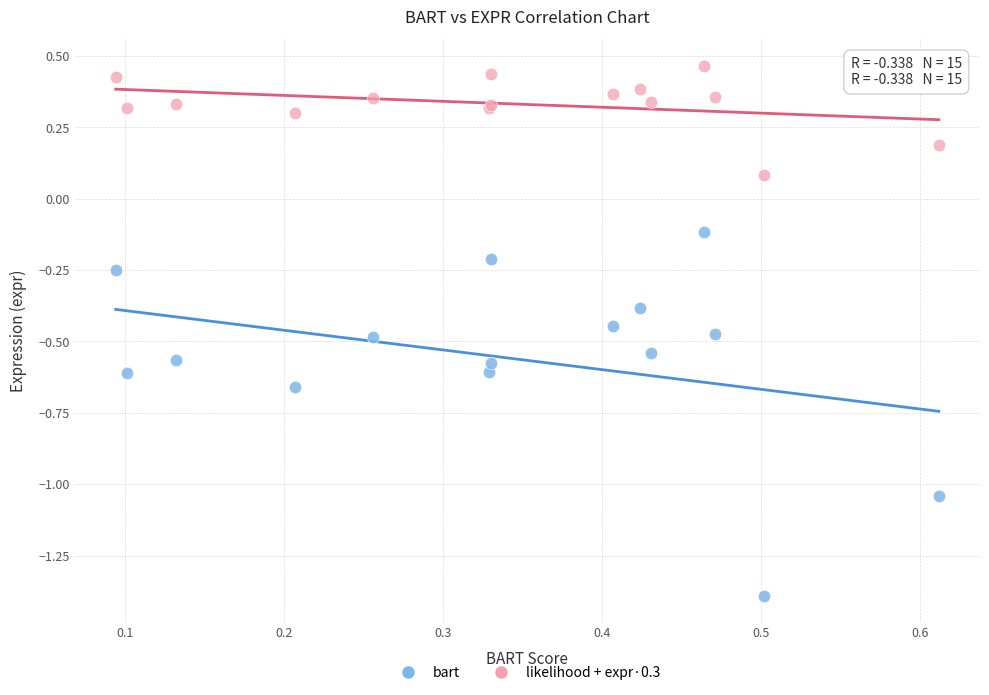

What are all the series names shown in the legend?

bart, likelihood + expr·0.3